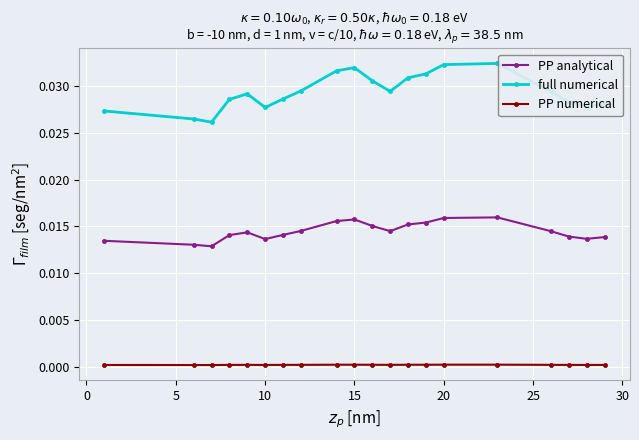

Rank the series by their average value, from highest to lowest.

full numerical, PP analytical, PP numerical